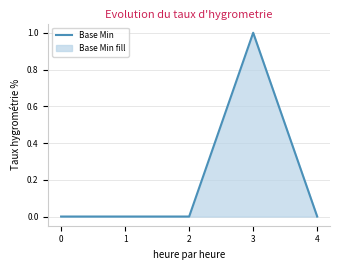

Where is the first local maximum?

3